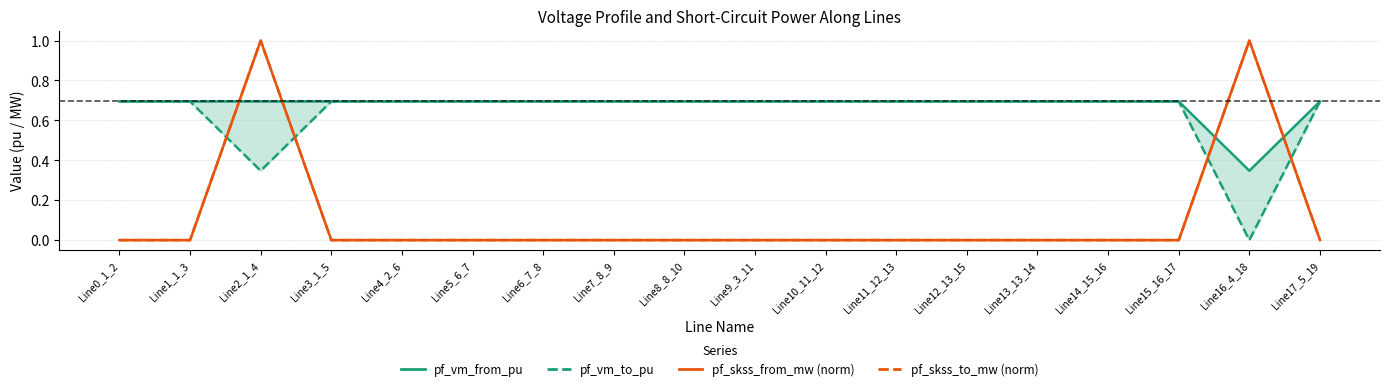

Where is the first local maximum for pf_vm_to_pu?

Line1_1_3